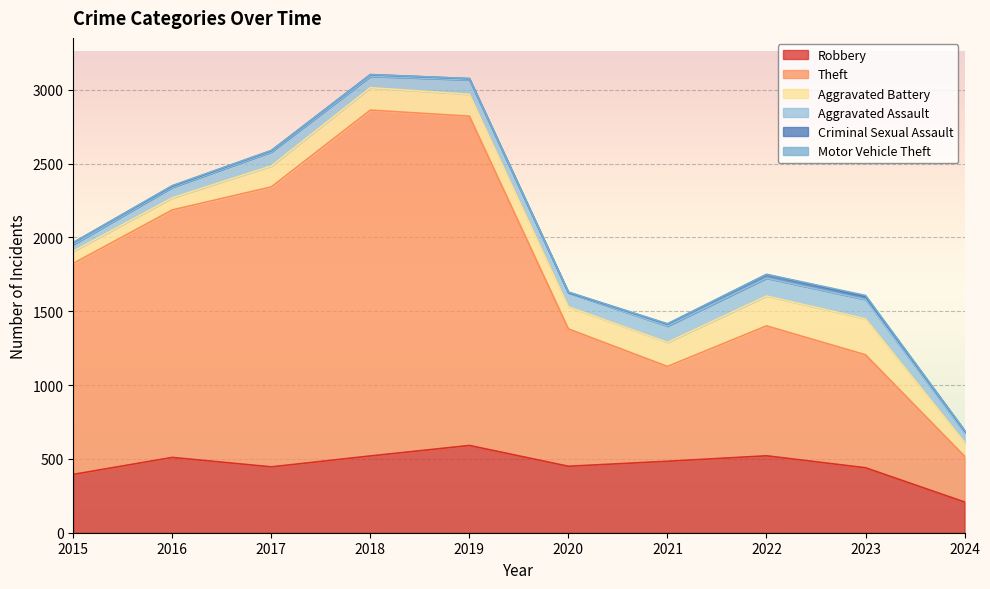

What is the difference between the second highest and minimum values in the Criminal Sexual Assault series?

19